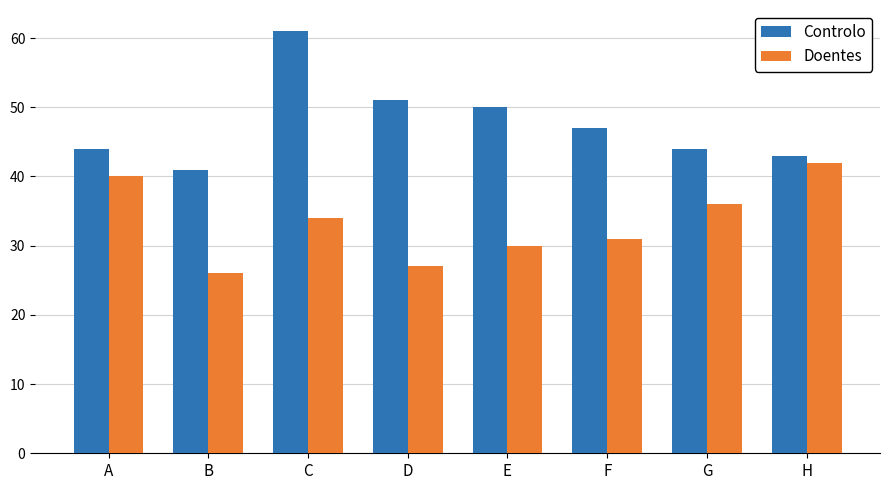

What is the value of the Doentes bar at the 3rd from the left?

34